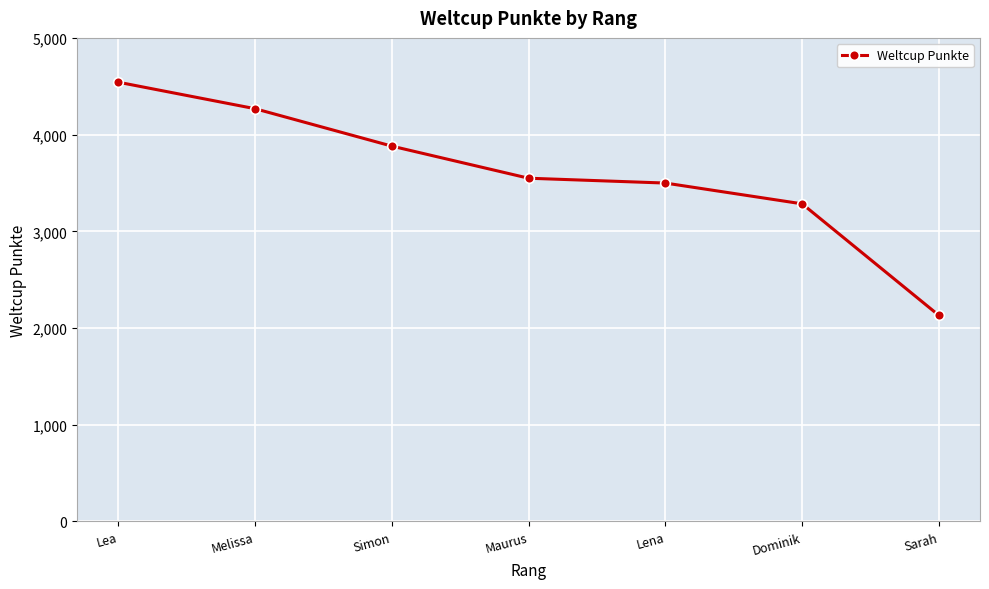

What is the label of the 2nd point from the left?

Melissa